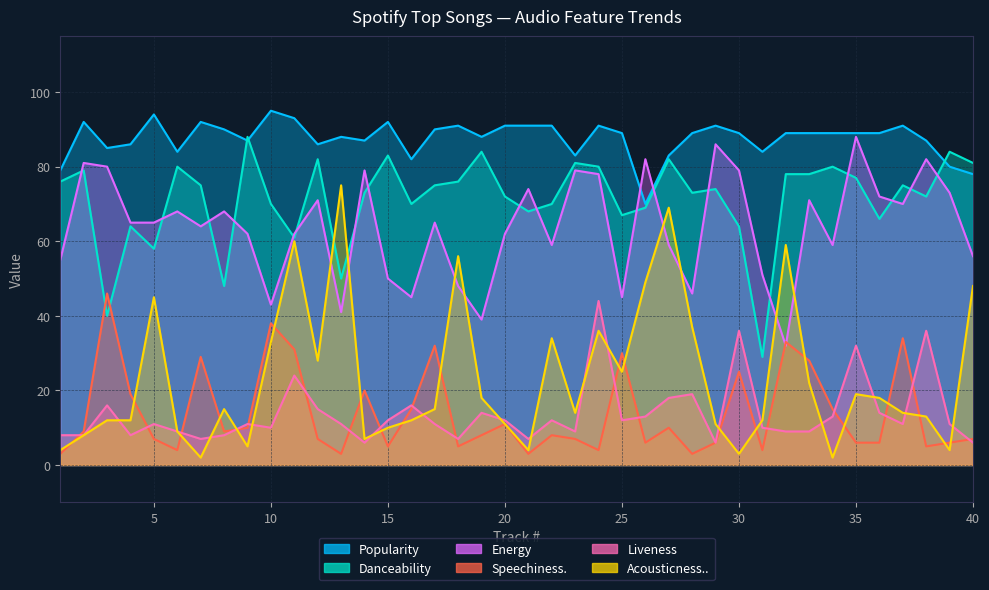

How many series are shown in this chart?

6